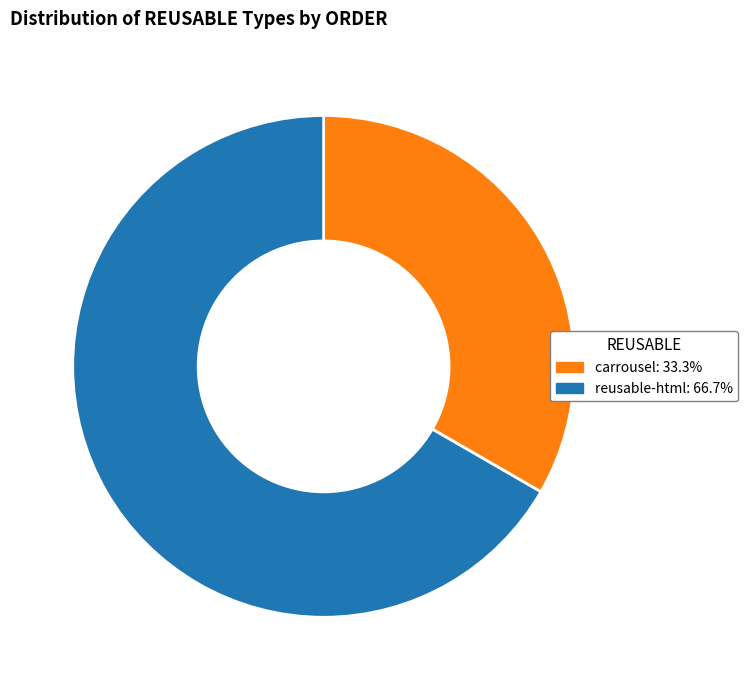

Rank the categories by value from highest to lowest.

reusable-html, carrousel